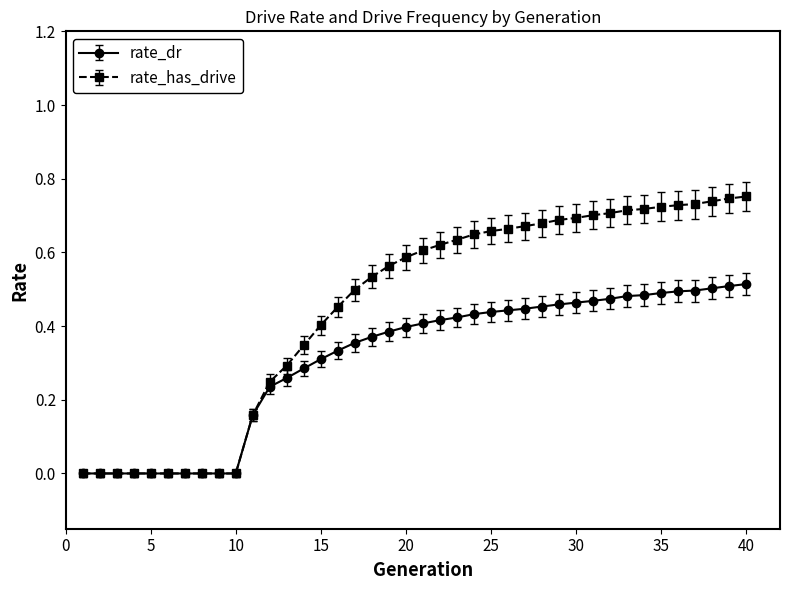

Which series has the largest total across all categories?

rate_has_drive